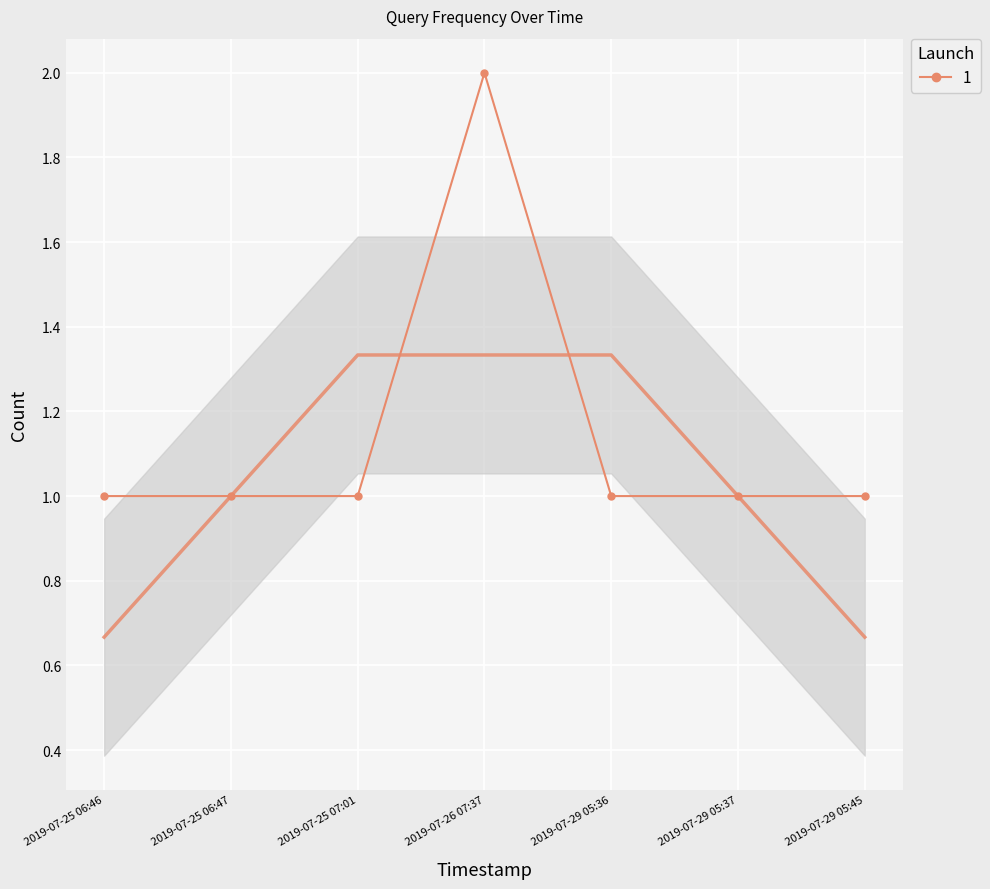

Reading left to right, what are all the values shown in this chart?

1	1	1	2	1	1	1